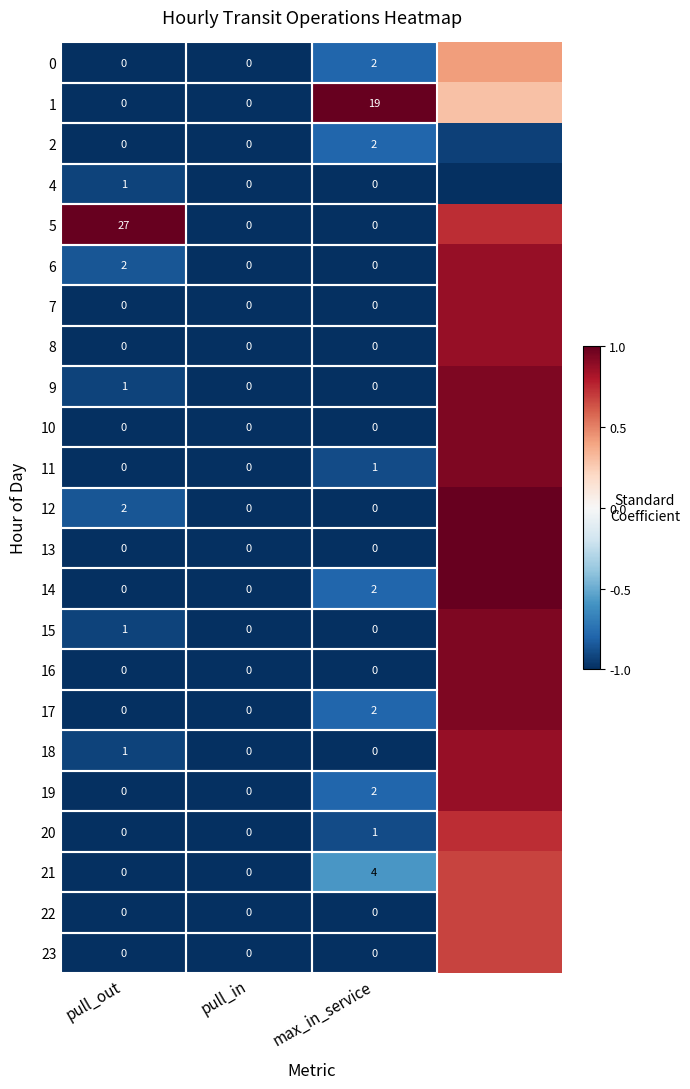

Is the value of 2 at max_in_service greater than the value of 20 at max_in_service?

Yes